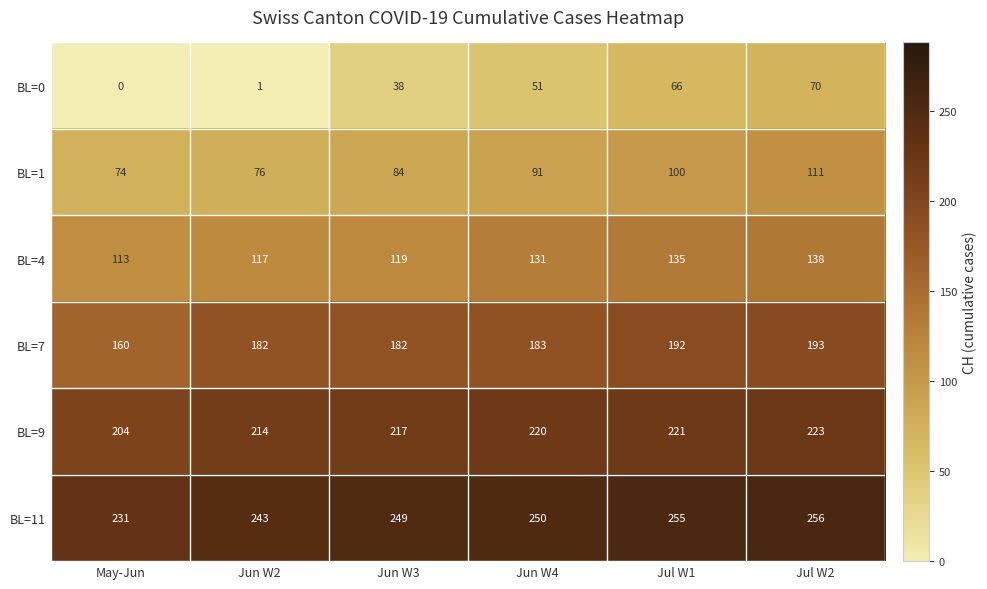

Which category has the lowest value in the BL=9 series?

May-Jun